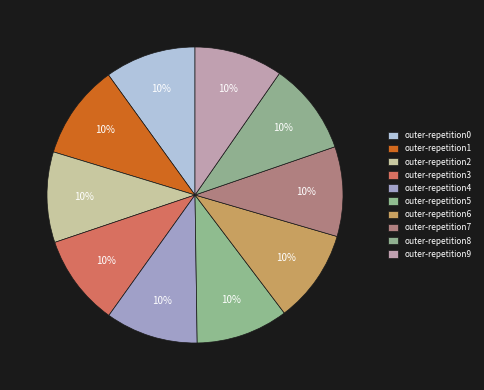

How many segments does this pie chart have?

10